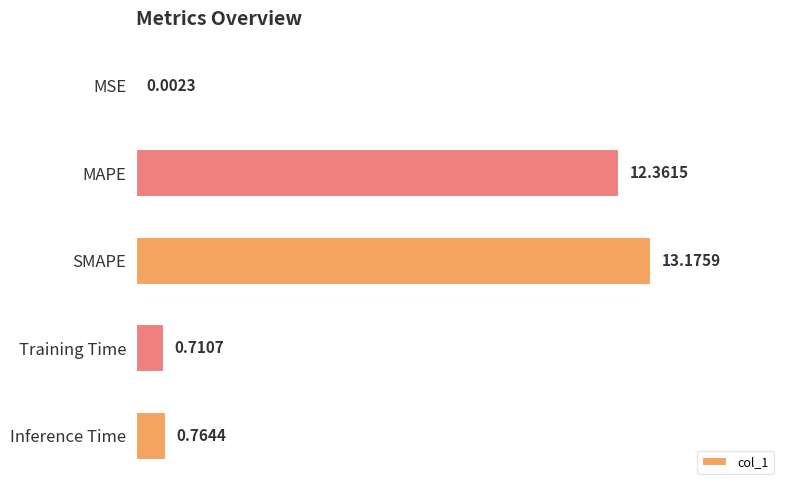

What is the sum of the values at Inference Time and MAPE?

13.1